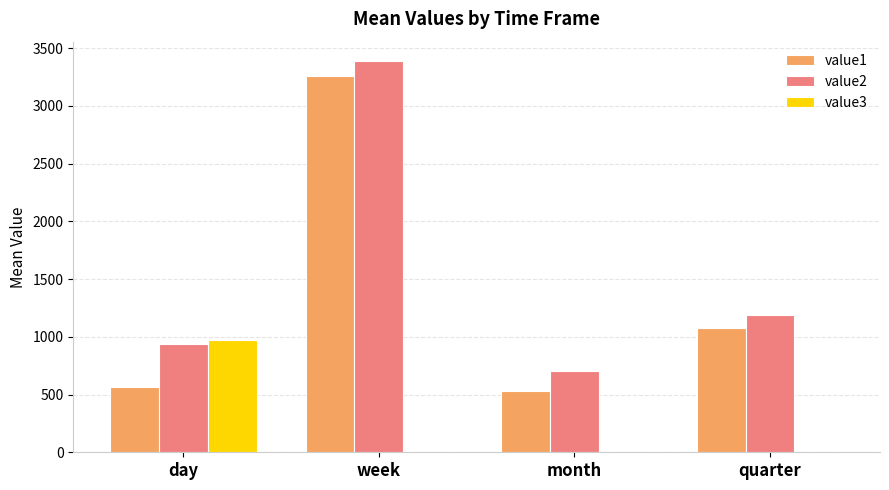

What is the sum of all value2 values?

6218.5